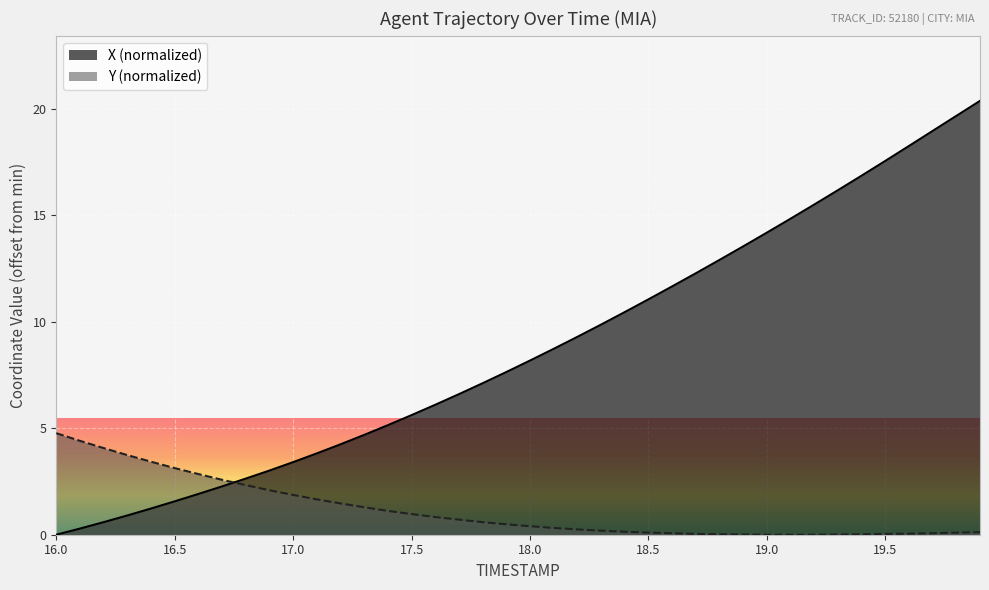

Between 18.0 and 17.9, which is larger?

18.0